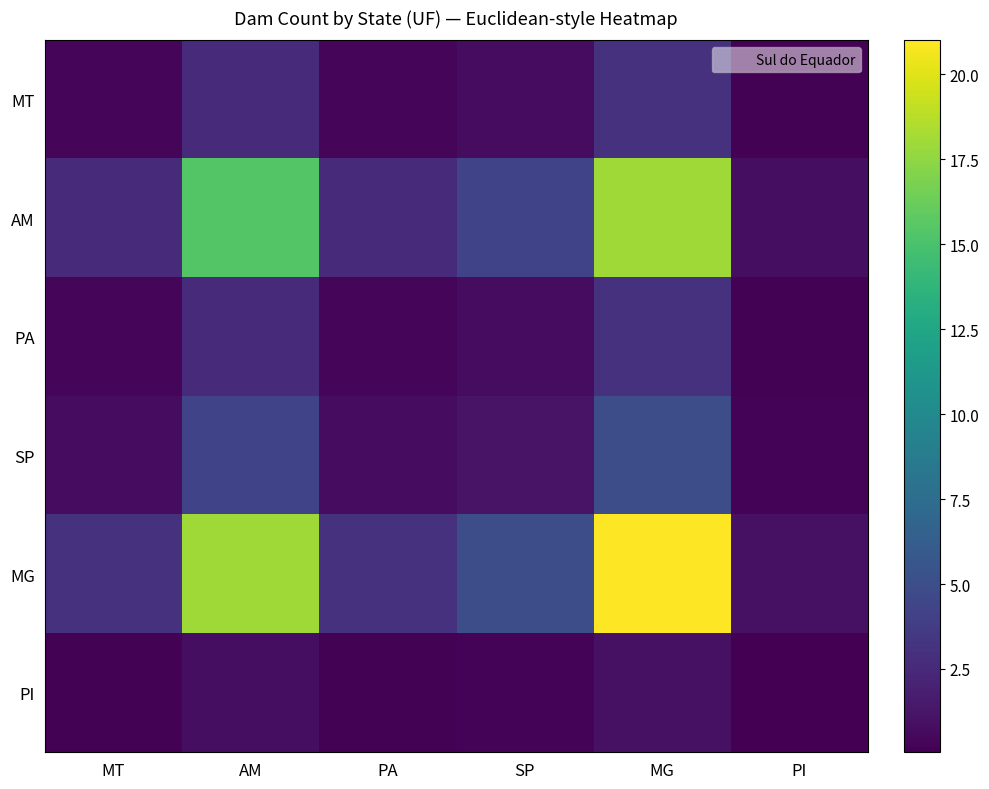

Which series changed the most between MT and PI?

MG